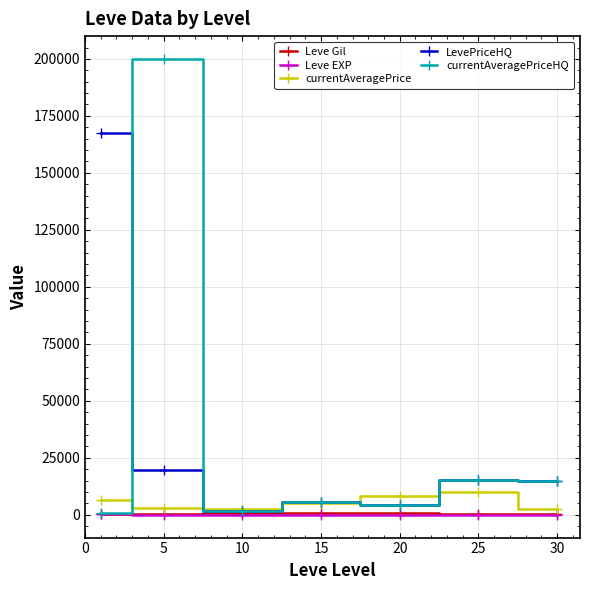

What is the maximum value for LevePriceHQ?

167624.8